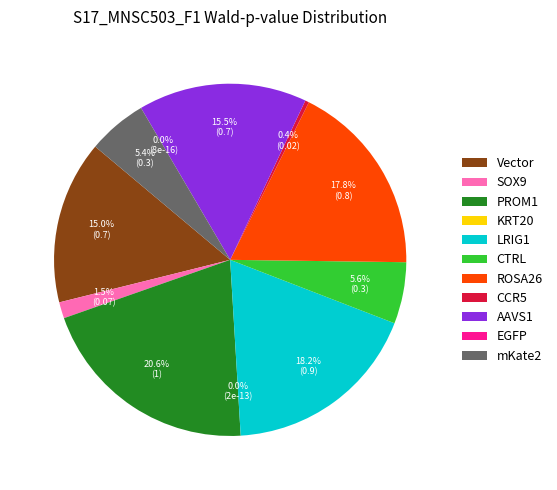

To the nearest percent, what is the average slice percentage?

9%